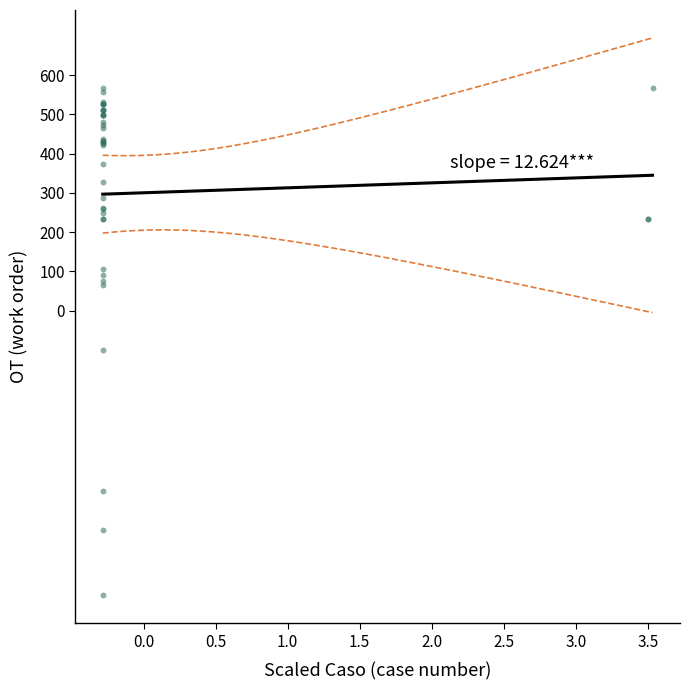

What Y value in the scatter plot is closest to -79?

-101.1